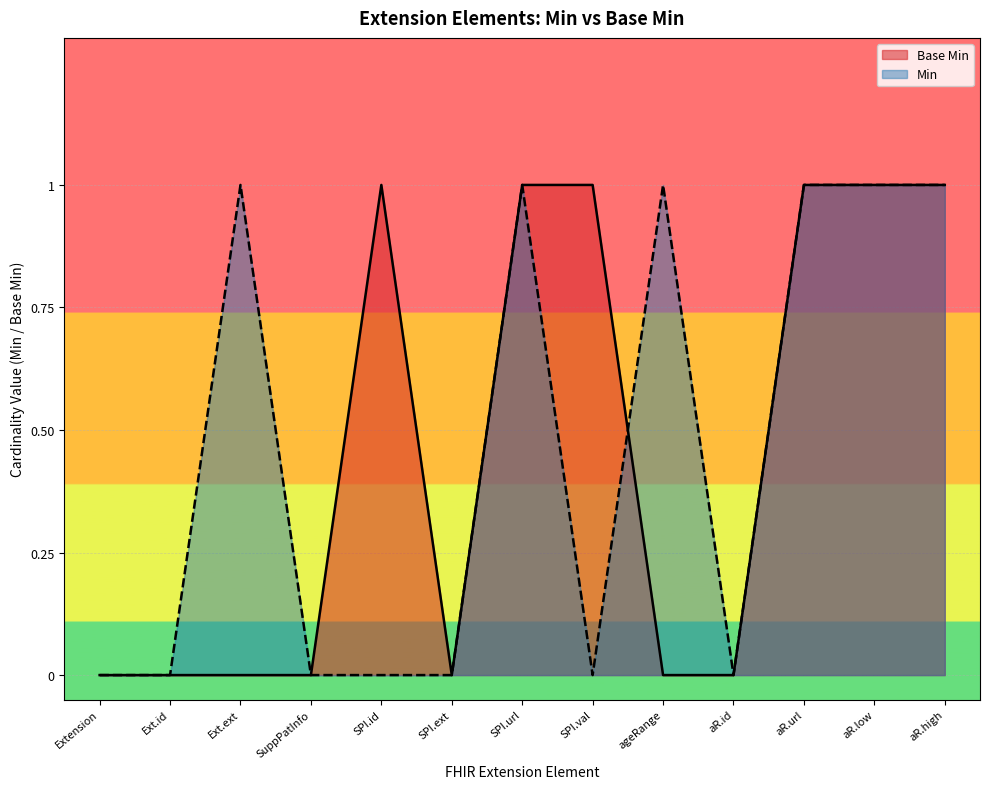

How many positive values are there?

6